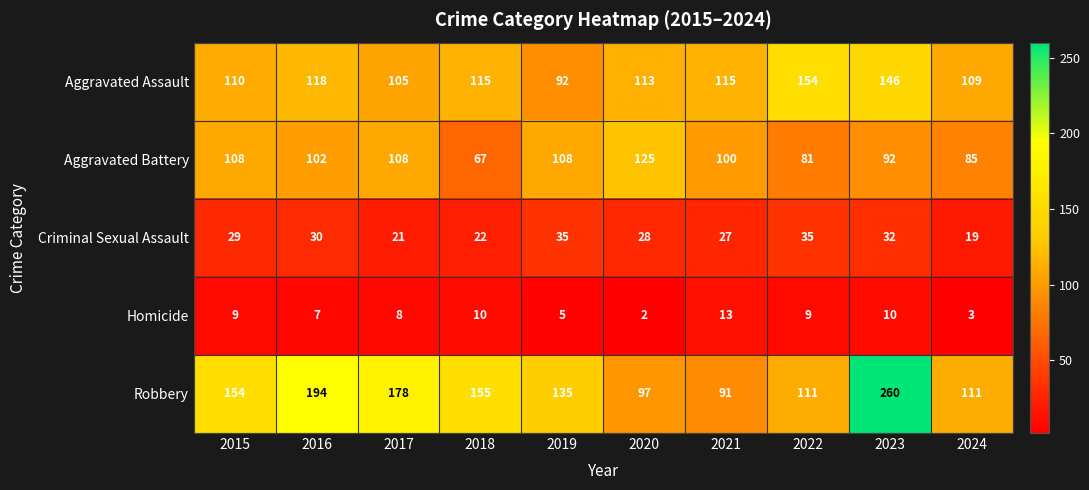

What is the spread (max minus min) of values at 2015?

145